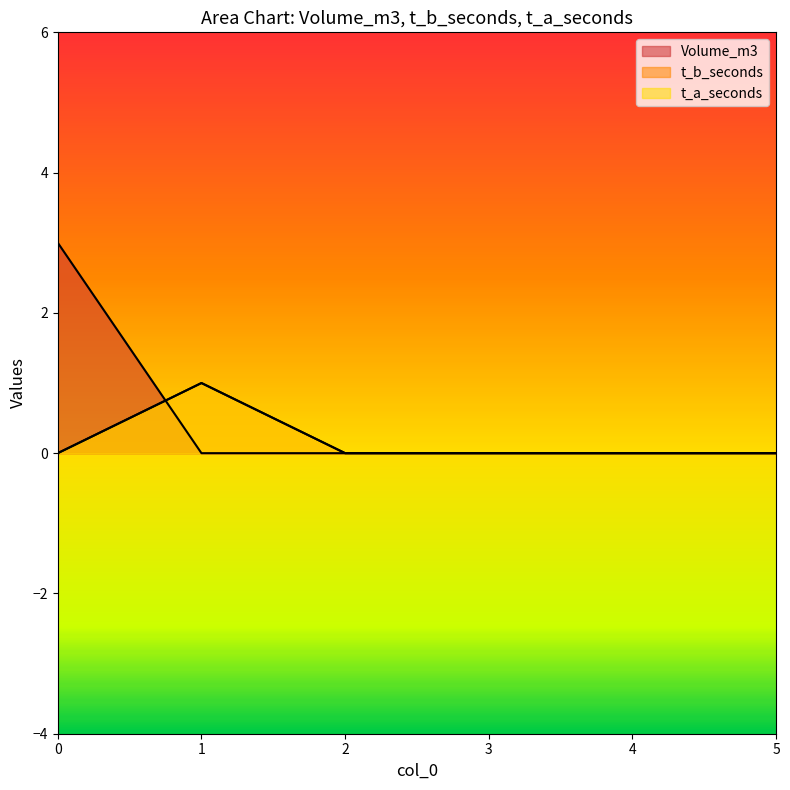

How many t_b_seconds values are between 0 and 1?

6